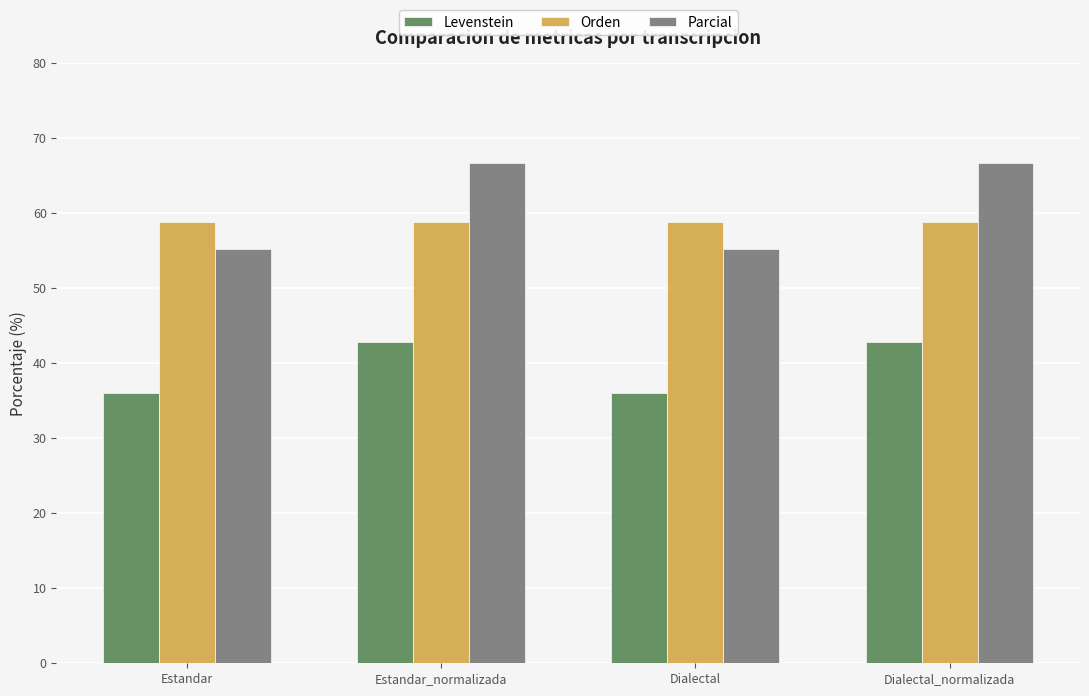

Which series has the largest total across all categories?

Parcial